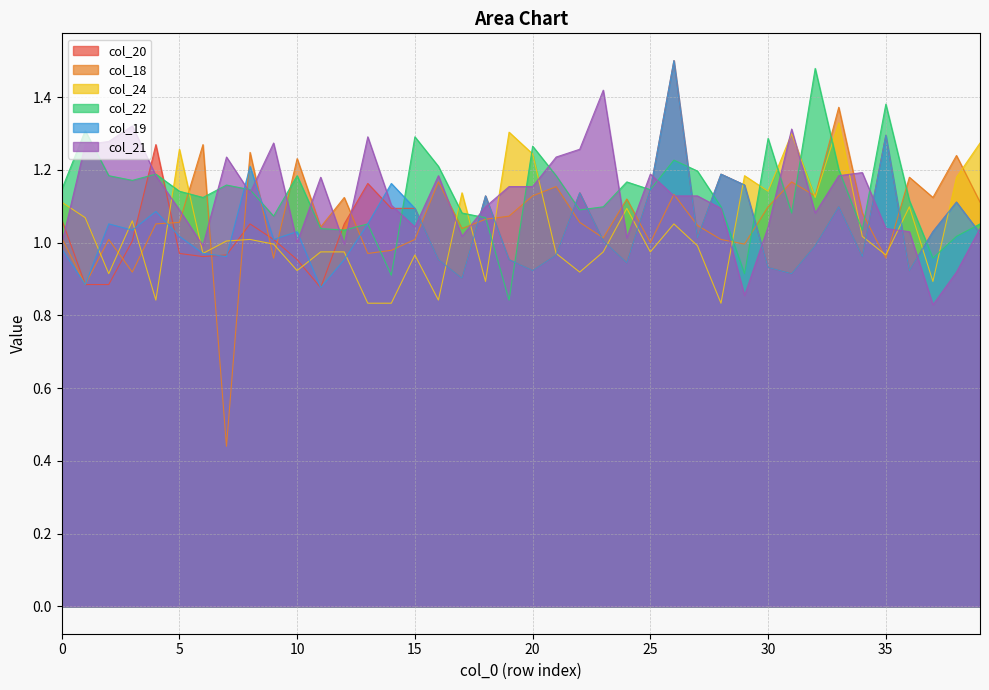

The value of col_18 at 12 is 0.4. True or false?

False